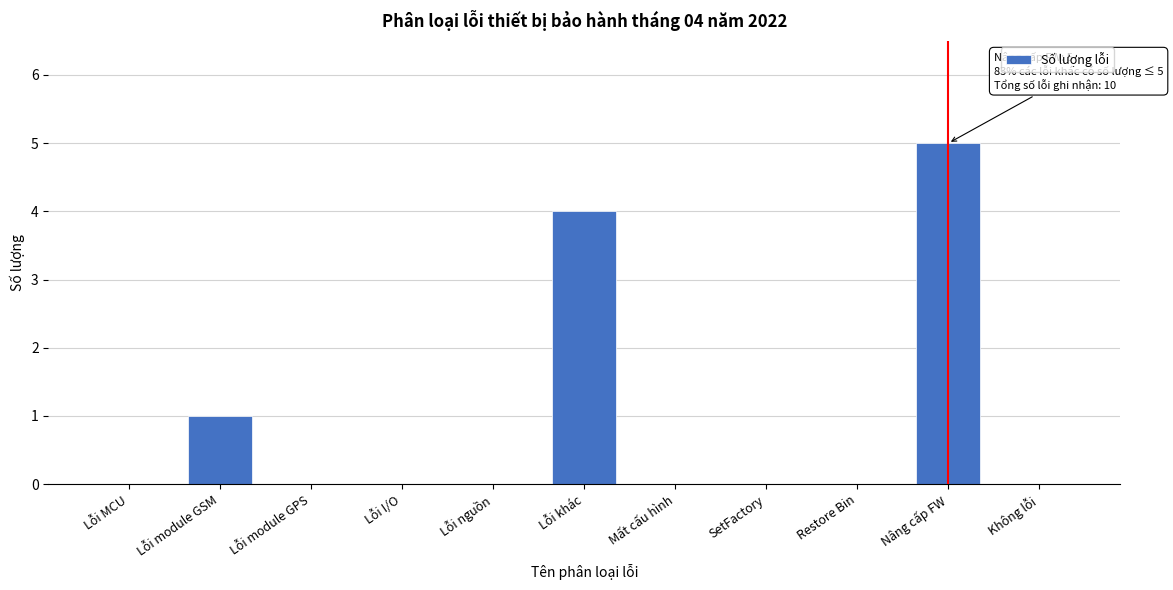

Reading right to left, extract all data points from this chart.

Không lỗi=0	Nâng cấp FW=5	Restore Bin=0	SetFactory=0	Mất cấu hình=0	Lỗi khác=4	Lỗi nguồn=0	Lỗi I/O=0	Lỗi module GPS=0	Lỗi module GSM=1	Lỗi MCU=0